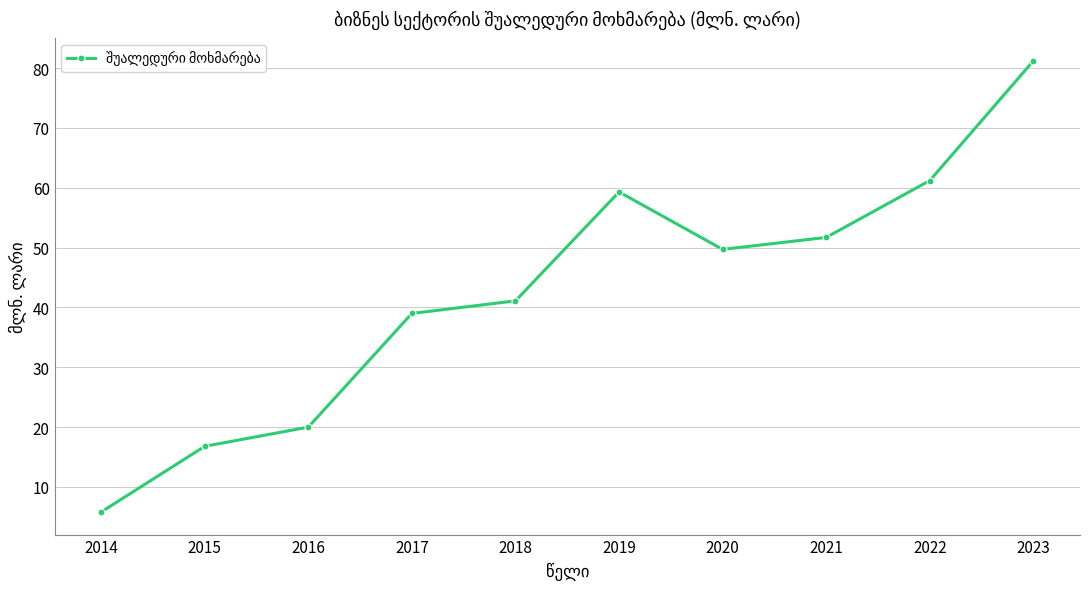

Approximately how many times larger is the value at 2020 compared to 2019?

0.8